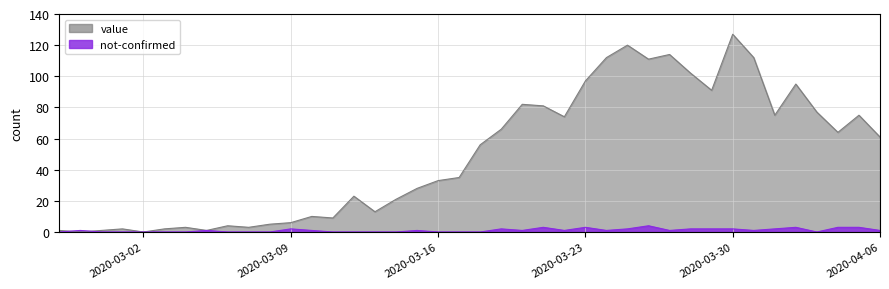

What is the approximate value of value at 2020-03-25, to the nearest 5?

120